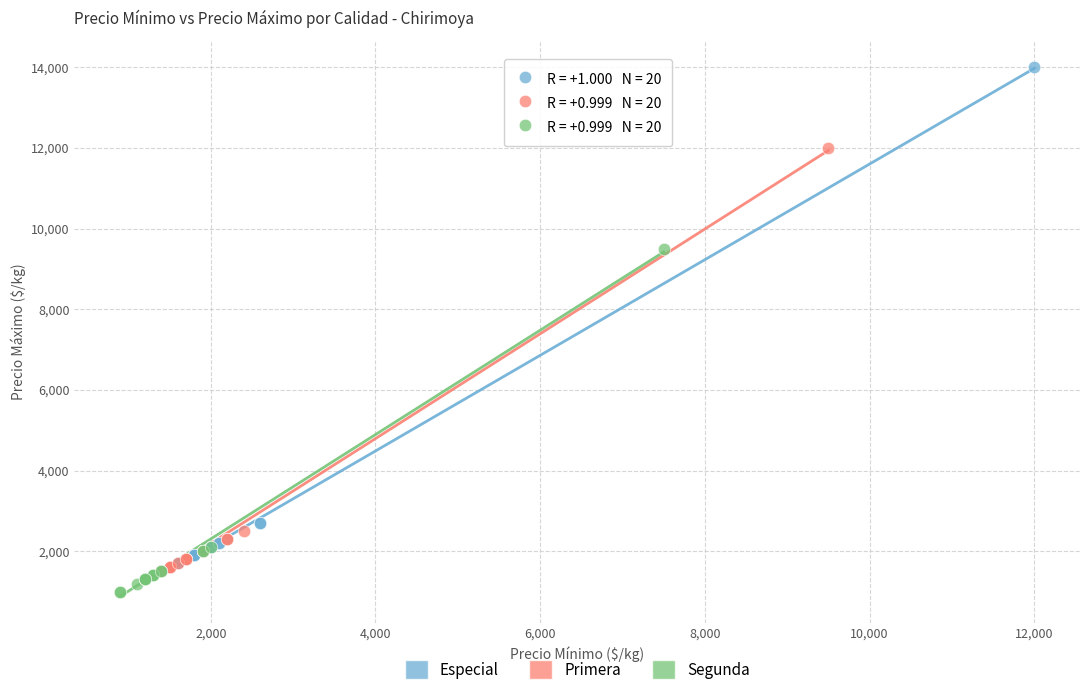

Which series has the largest Y range (max minus min)?

Especial